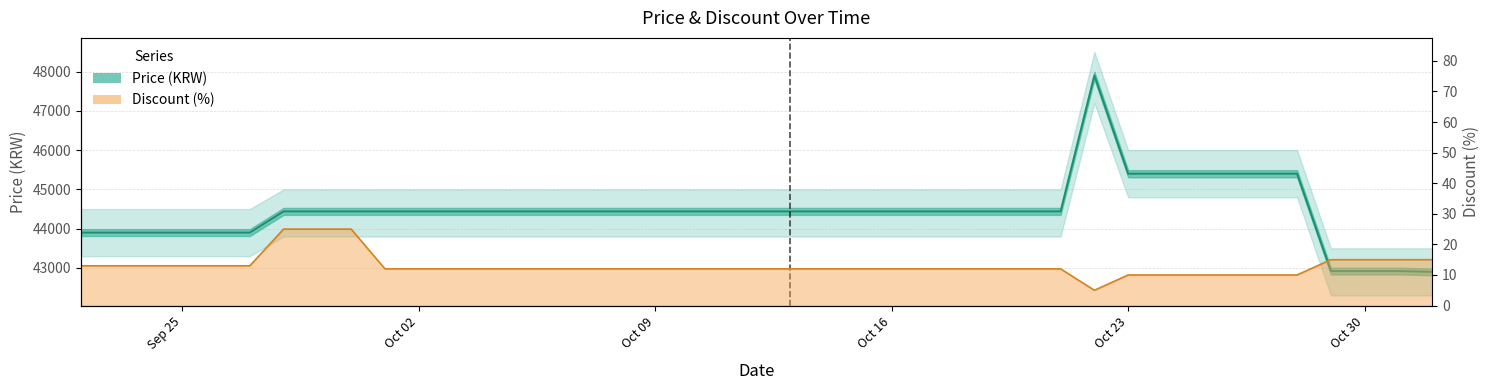

Is the value of Discount at 2023-10-21 greater than the value of Price at 2023-10-13?

No